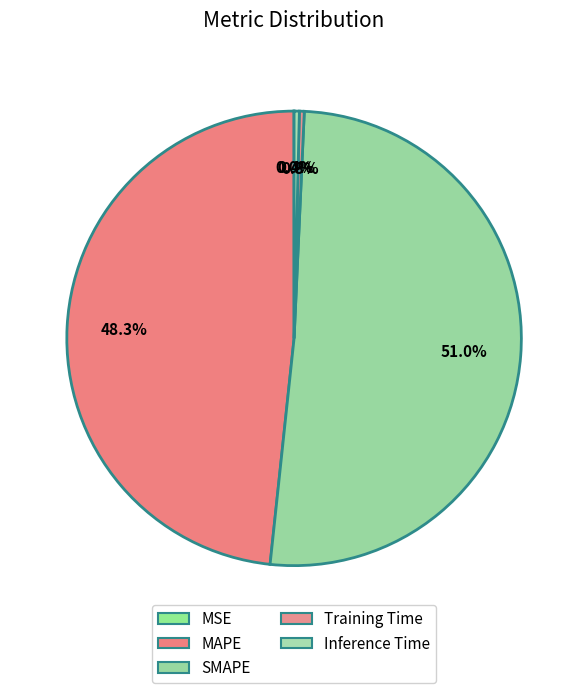

Rank the categories by value from highest to lowest.

SMAPE, MAPE, Inference Time, Training Time, MSE